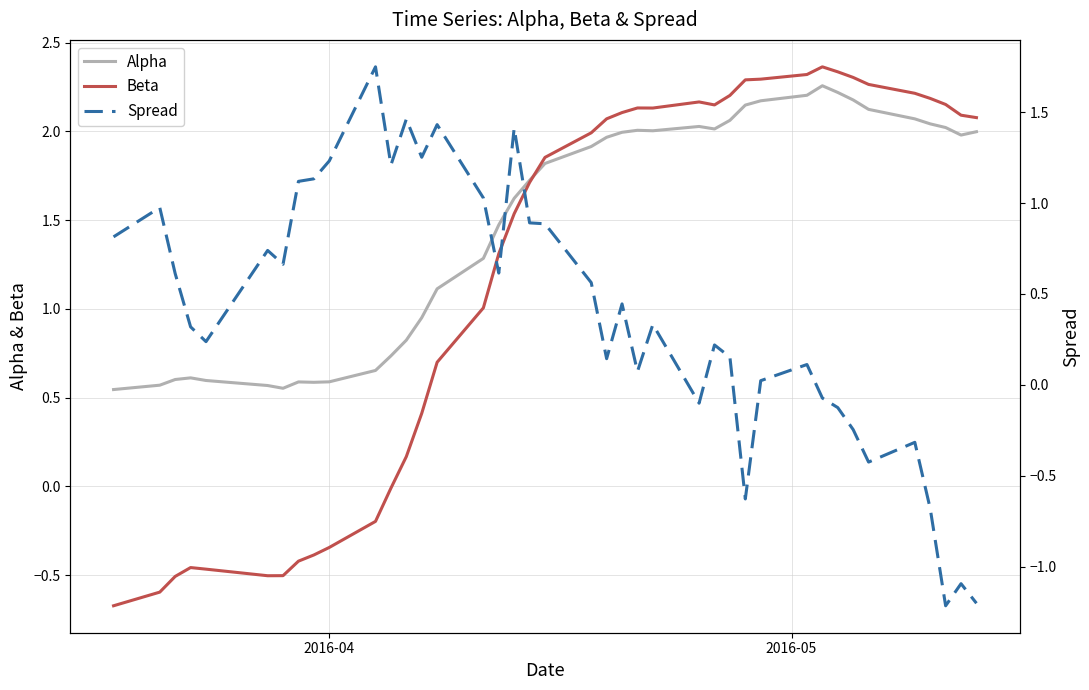

Which series has the largest total across all categories?

Alpha